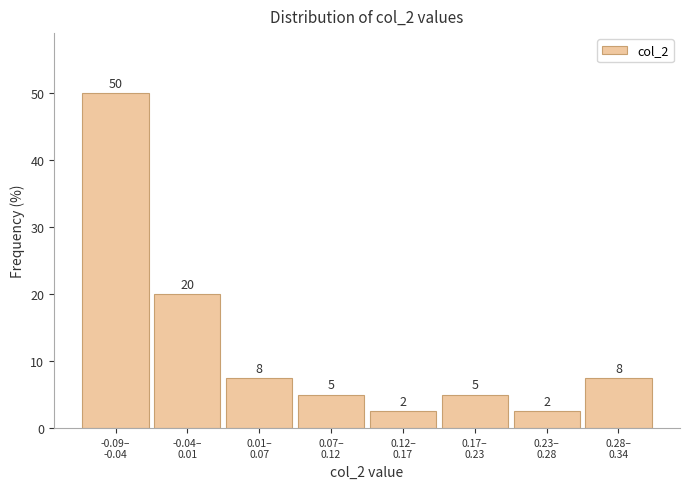

What is the average value?

12.5